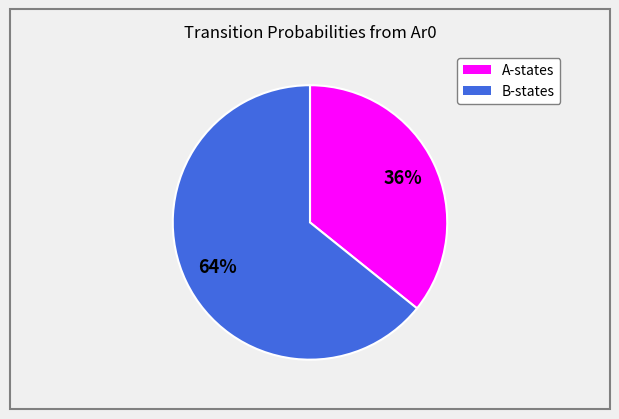

To the nearest percent, what is the difference between the largest and smallest slice percentages?

28%